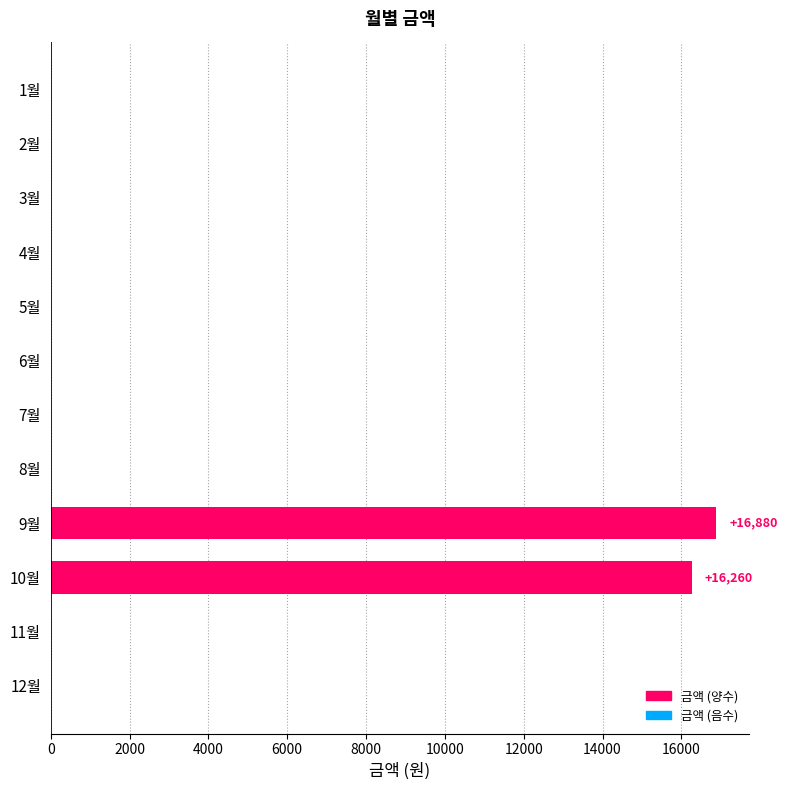

What is the average value?

2762